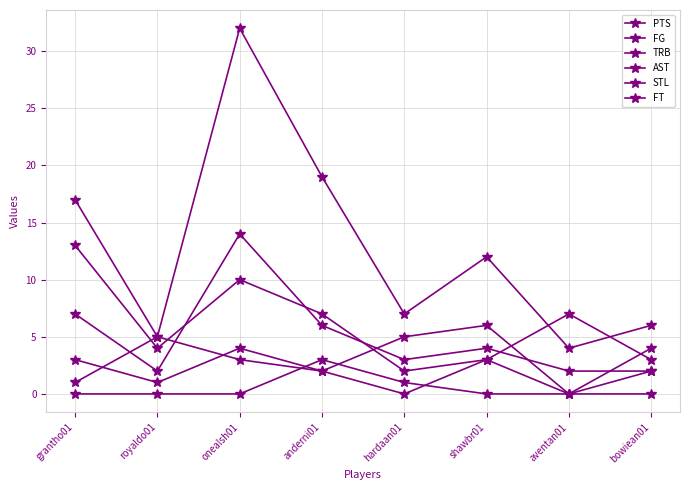

Is this an area chart (filled region under the line)?

No